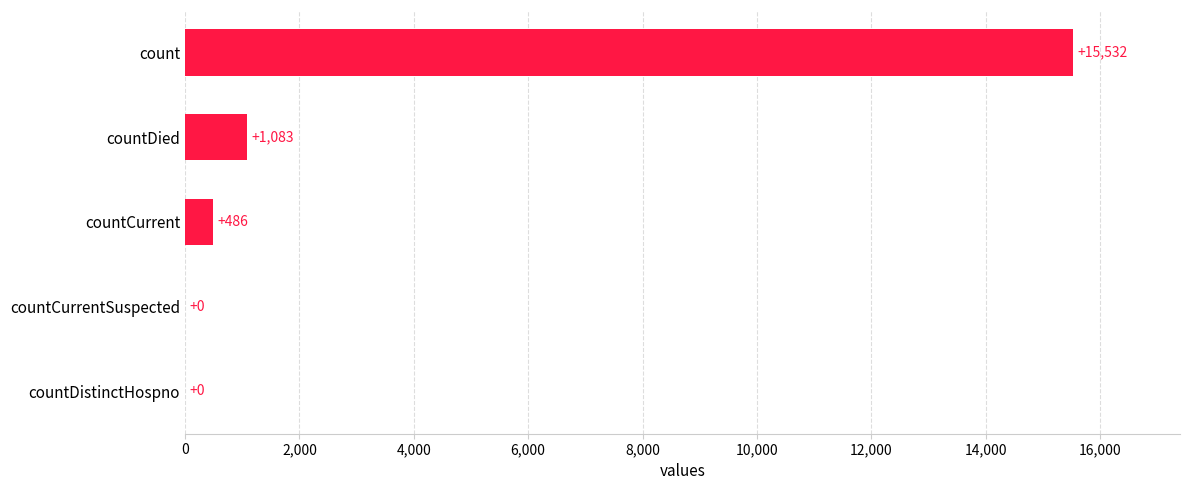

What is the change in value from countCurrentSuspected to count?

+15532